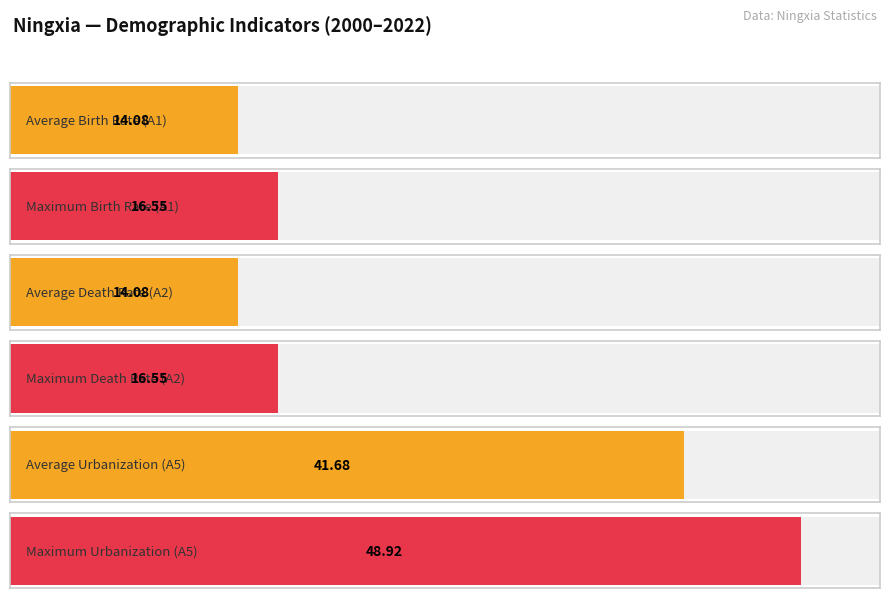

Count the number of data series in this chart.

3